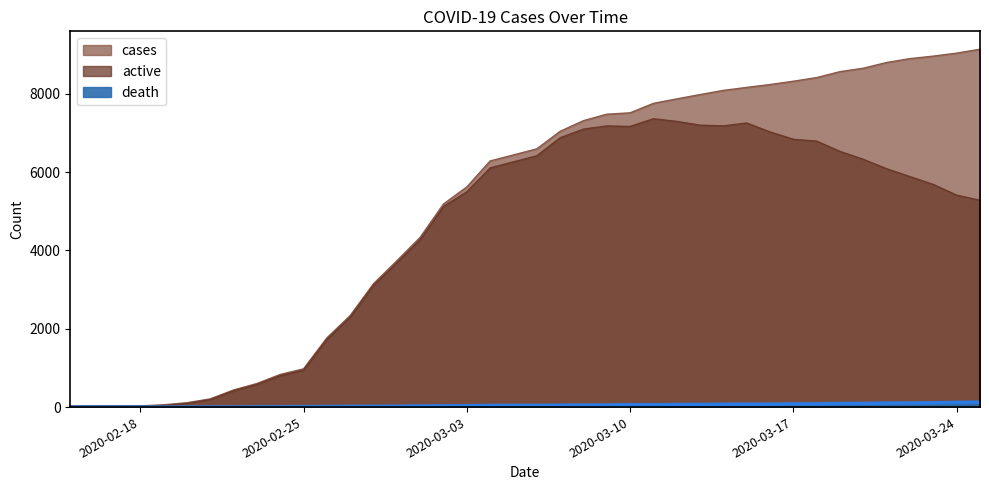

Reading left to right, transcribe all the data shown in this chart.

cases: 28	29	30	31	58	111	209	436	602	833	977	1766	2337	3150	3736	4335	5186	5621	6284	6593	7041	7313	7478	7513	7755	7869	7979	8086	8162	8236	8320	8413	8565	8652	8799	8897	8961	9037	9137
active: 19	20	20	19	42	94	190	416	578	803	944	1729	2297	3109	3685	4277	5120	5498	6107	6415	6875	7097	7178	7165	7362	7293	7198	7180	7253	7024	6838	6789	6527	6325	6085	5884	5684	5410	5281
death: 0	0	0	0	0	1	2	2	6	8	11	13	16	17	21	28	32	35	42	43	48	50	53	60	60	66	67	72	75	75	81	84	91	94	102	104	111	120	126